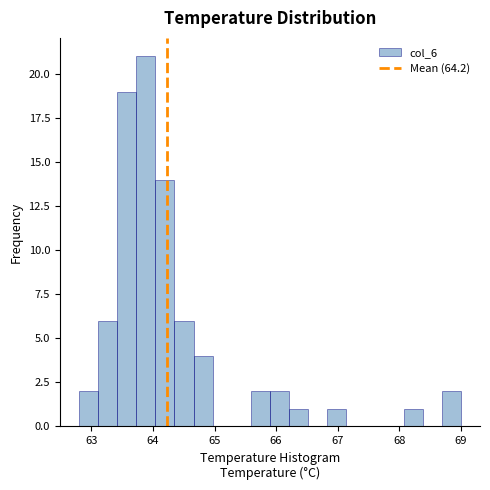

Around what value on the x-axis is the tallest bar? Give the approximate position of its centre, as read against the axis.

63.9